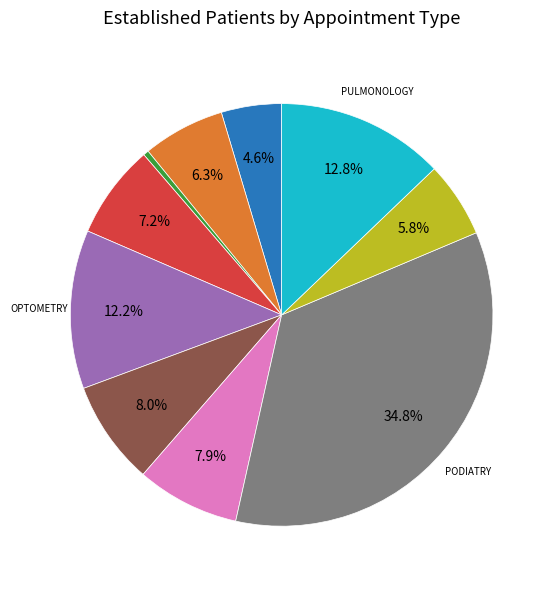

Is there any slice that represents more than half of the pie?

No